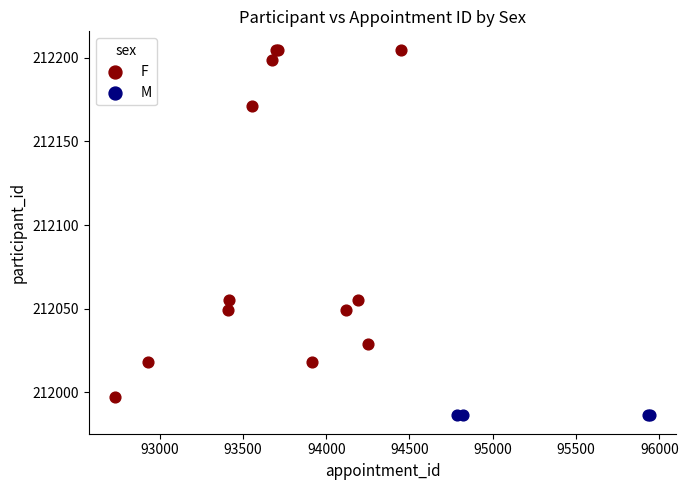

Which series contains the highest Y value?

F